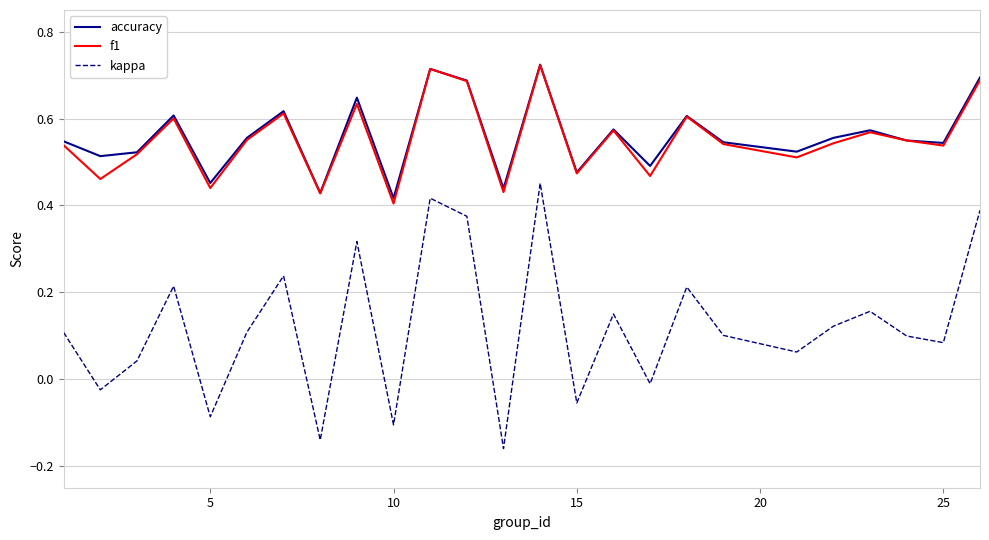

True or false: kappa and f1 intersect in this chart.

False